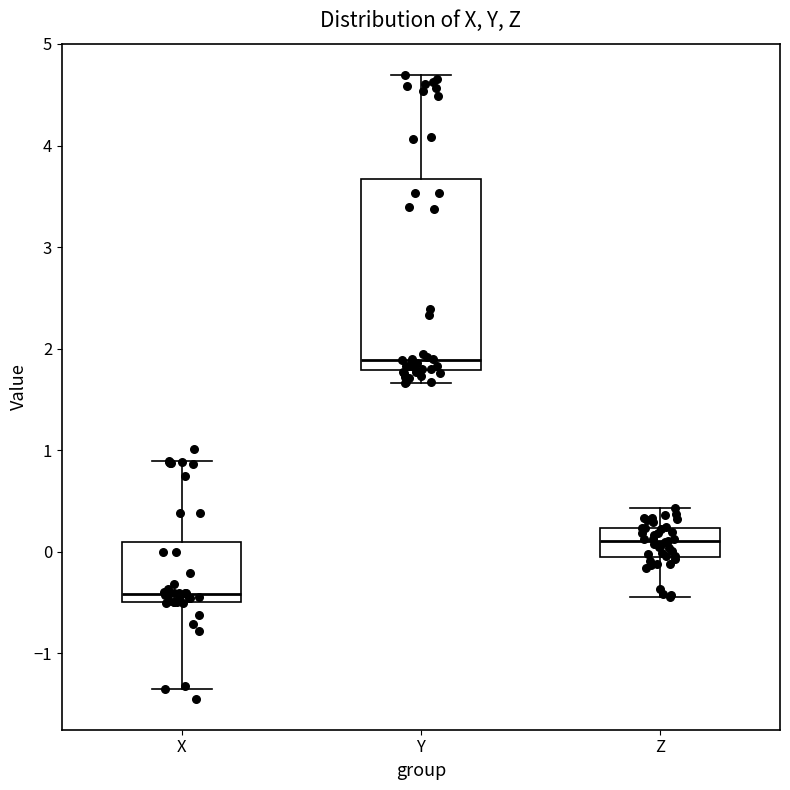

Which box has the highest median line?

Y